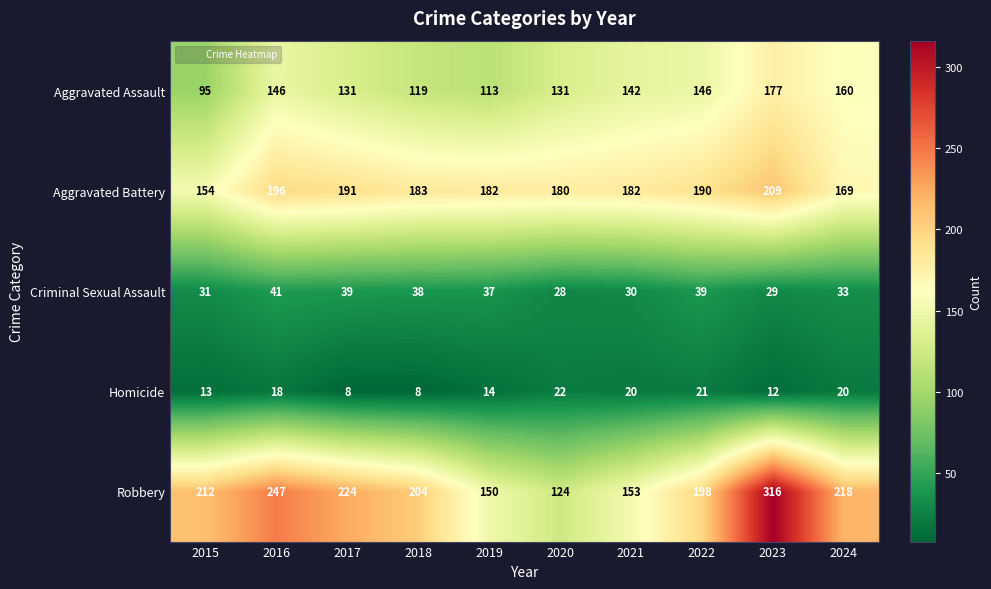

The Aggravated Battery series shows 182 at 2021. True or false?

True